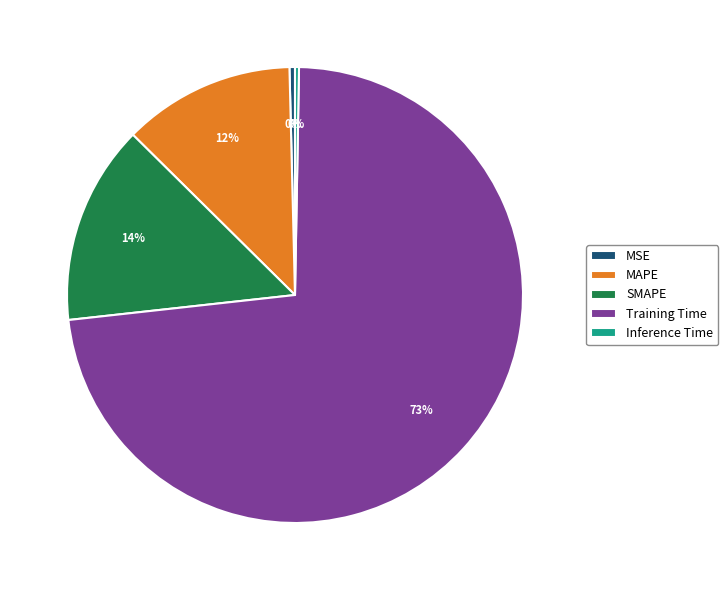

Which has a higher value, MSE or MAPE?

MAPE